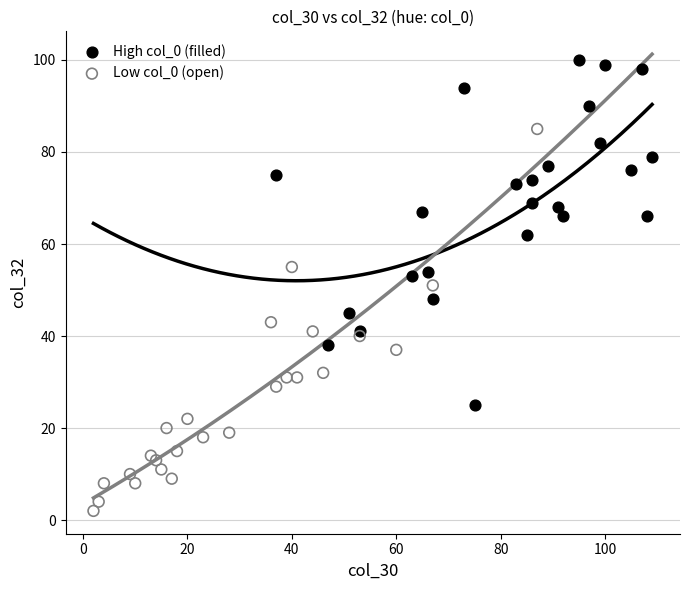

Which series reaches the minimum Y coordinate?

Low col_0 (open)